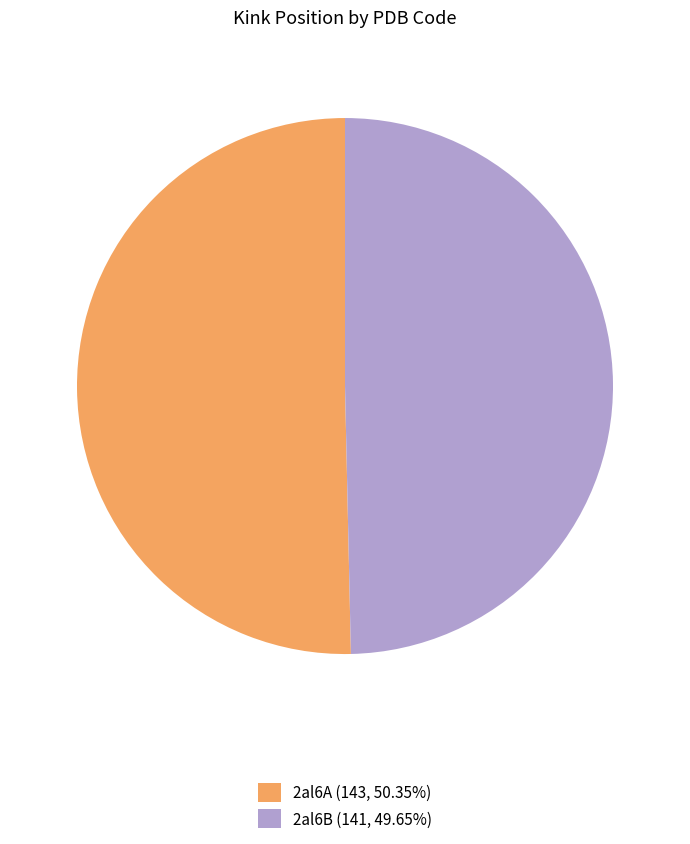

Does 2al6B represent more than half of the total?

No